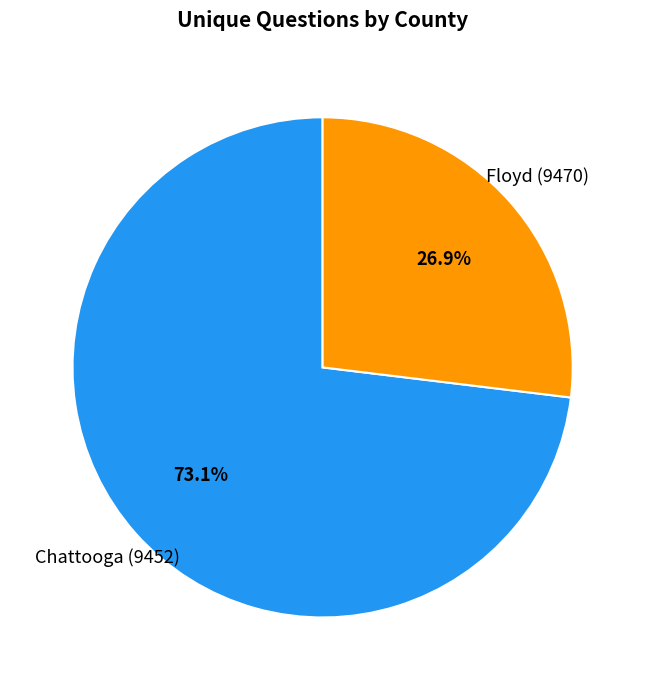

Count the number of slices in the pie.

2